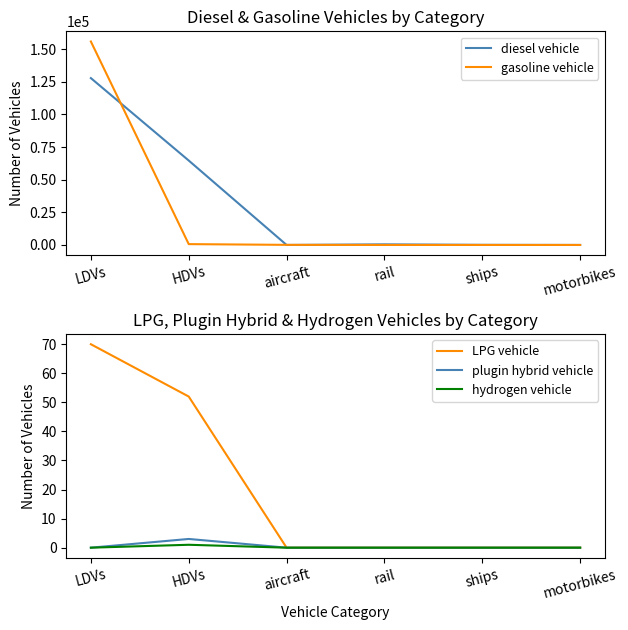

Between aircraft and rail, which series saw the biggest shift?

diesel vehicle